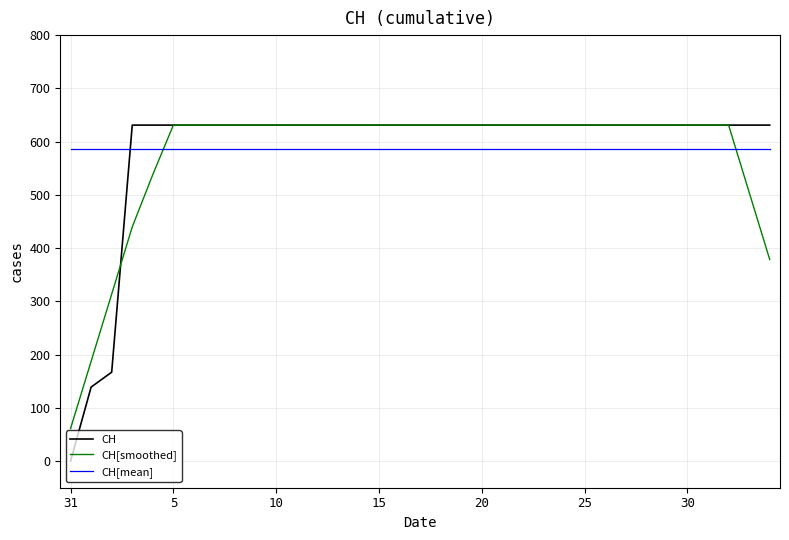

How many intersections are there between CH[mean] and CH?

1